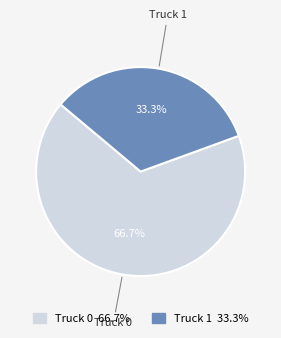

Which slice is the smallest?

Truck 1